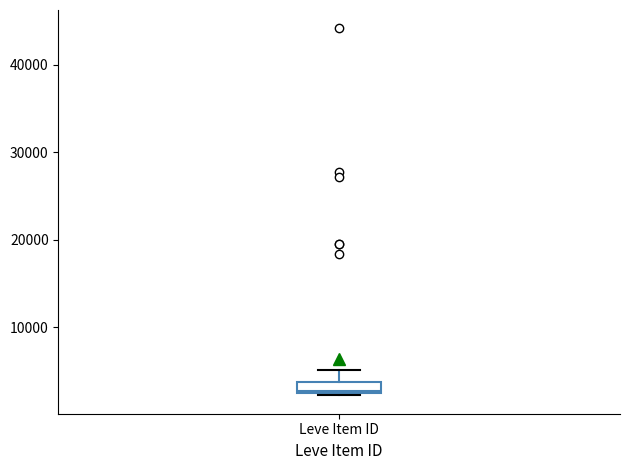

Where does the upper whisker of the box for Leve Item ID end on the y-axis? The values are not printed on the chart, so give them approximately, as read against the axis.

5000